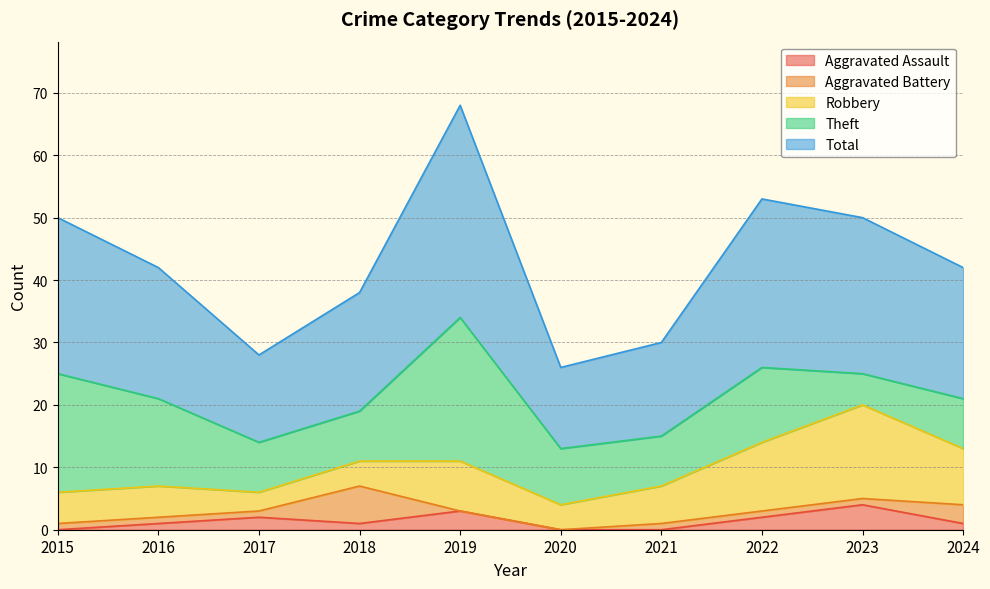

Which has a higher value, 2021 or 2018?

2018